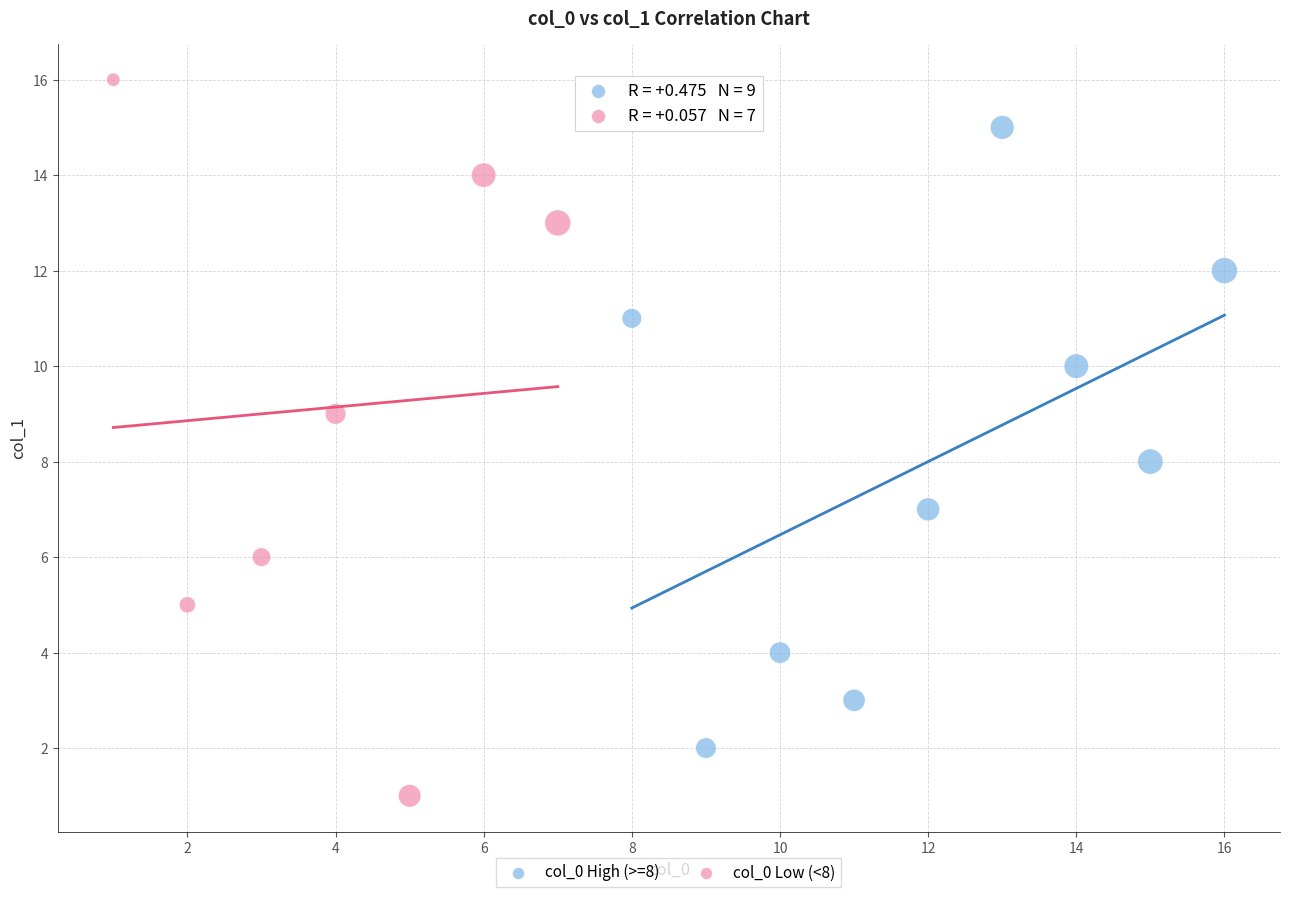

Which series reaches the maximum Y coordinate?

col_0 Low (<8)